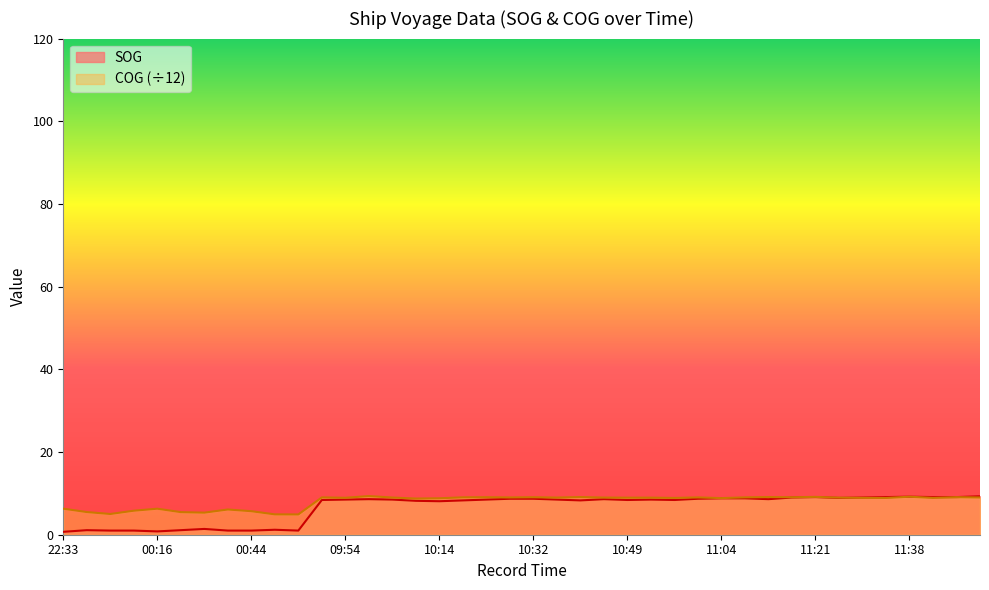

Where is the first local maximum for COG?

00:16